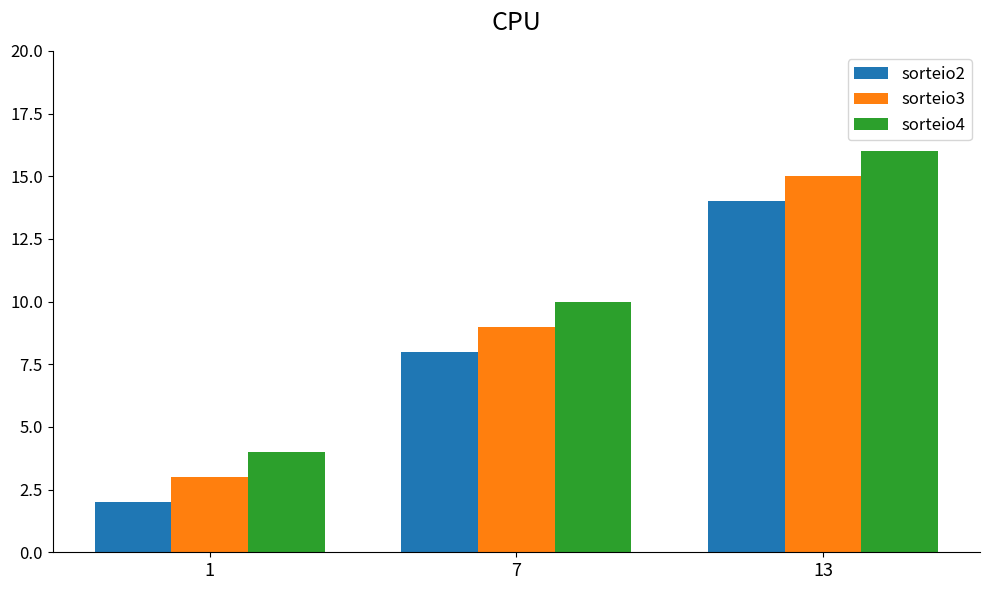

Reading left to right, transcribe all the data shown in this chart.

sorteio2: 2	8	14
sorteio3: 3	9	15
sorteio4: 4	10	16